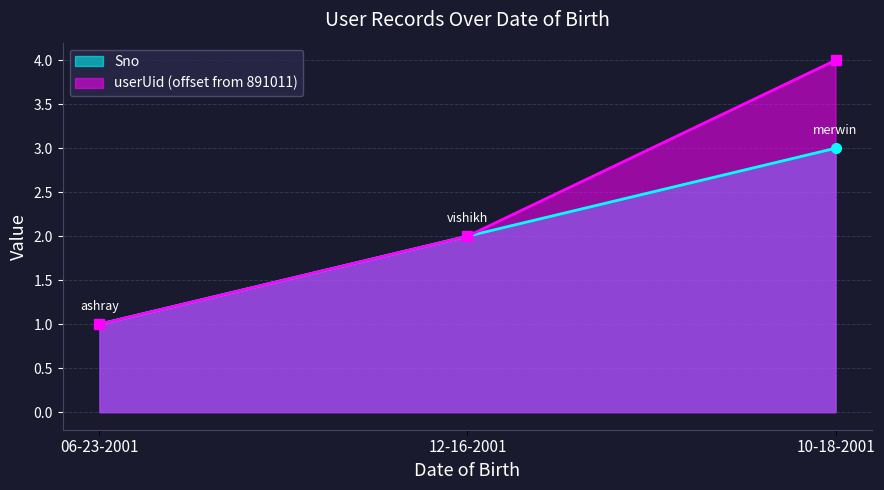

Count the number of categories in the chart.

3